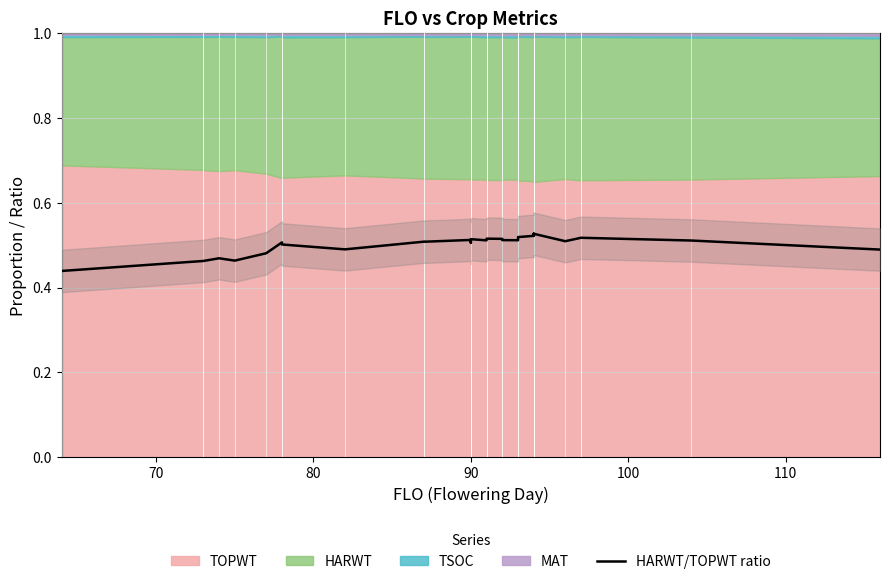

The value at 25 is 0.2. True or false?

False